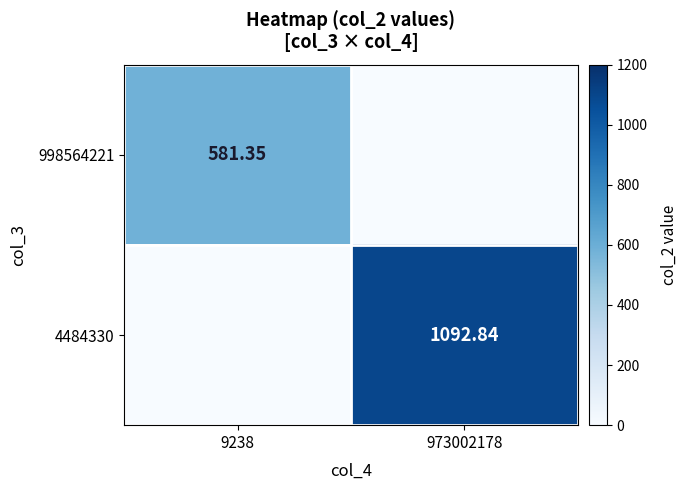

Is the value of 998564221 at 9238 greater than the value of 4484330 at 973002178?

No